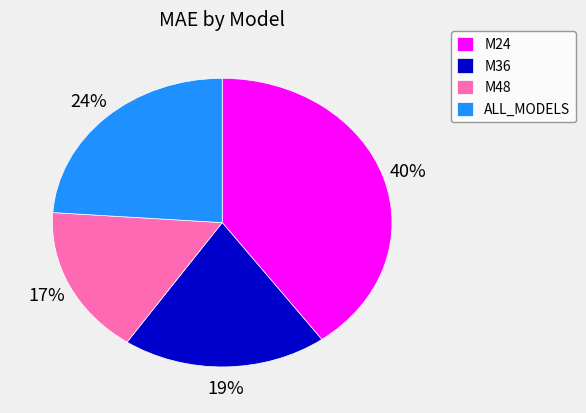

Approximately how many times larger is the value at ALL_MODELS compared to M48?

1.4